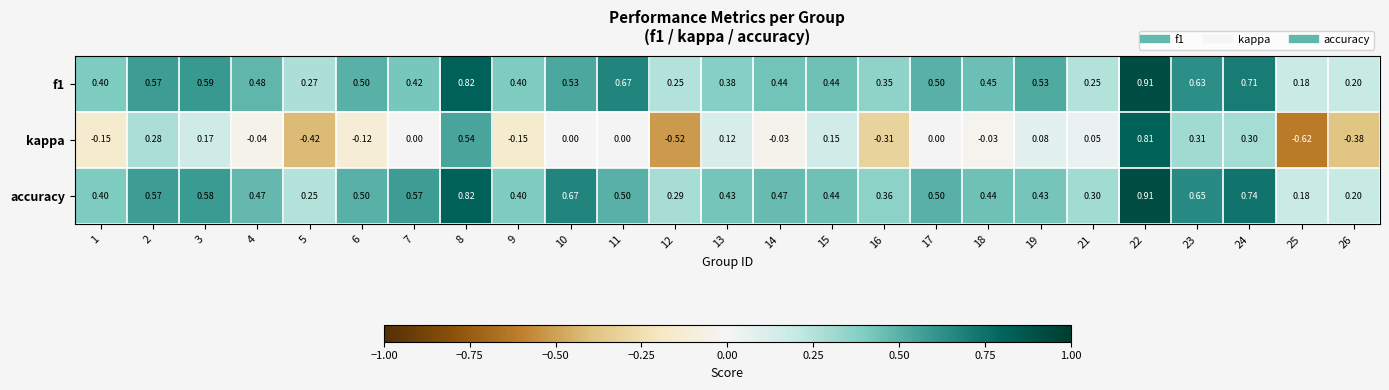

Count the number of data series in this chart.

3